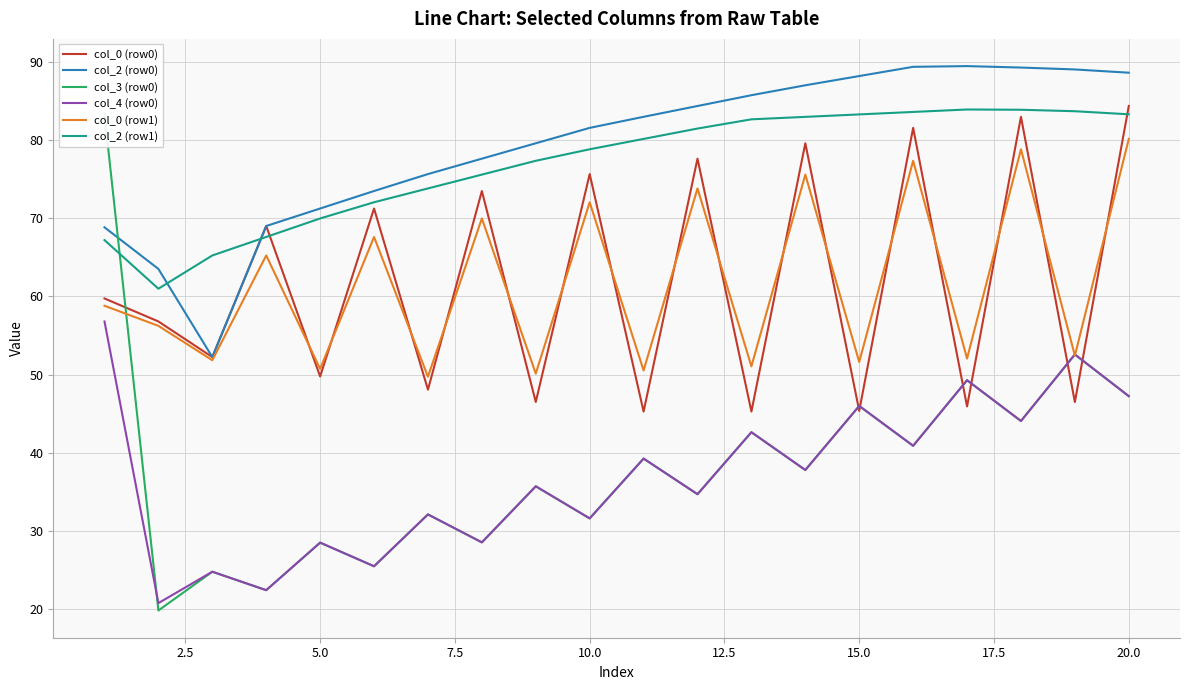

True or false: col_2 (row1) and col_0 (row1) intersect in this chart.

False